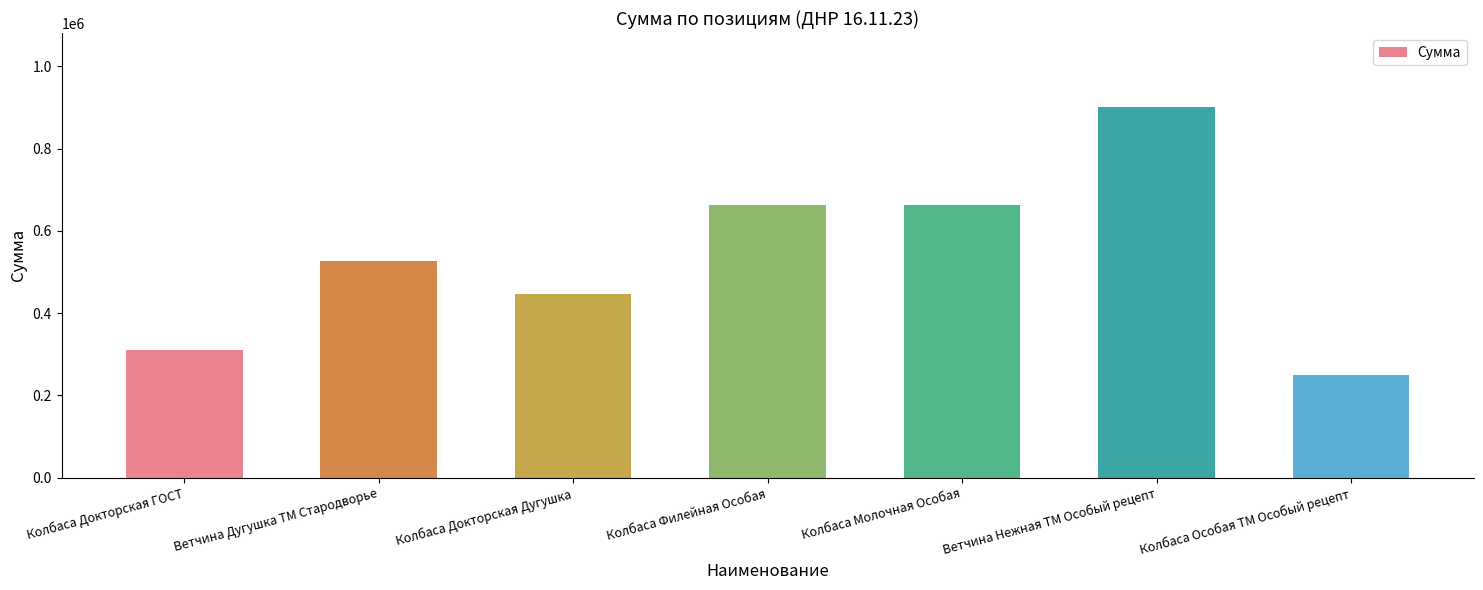

Reading left to right, what are all the values shown in this chart?

Колбаса Докторская ГОСТ=309371.7	Ветчина Дугушка ТМ Стародворье=526140.0	Колбаса Докторская Дугушка=445980.0	Колбаса Филейная Особая=664000.0	Колбаса Молочная Особая=664000.0	Ветчина Нежная ТМ Особый рецепт=901160.0	Колбаса Особая ТМ Особый рецепт=249000.0